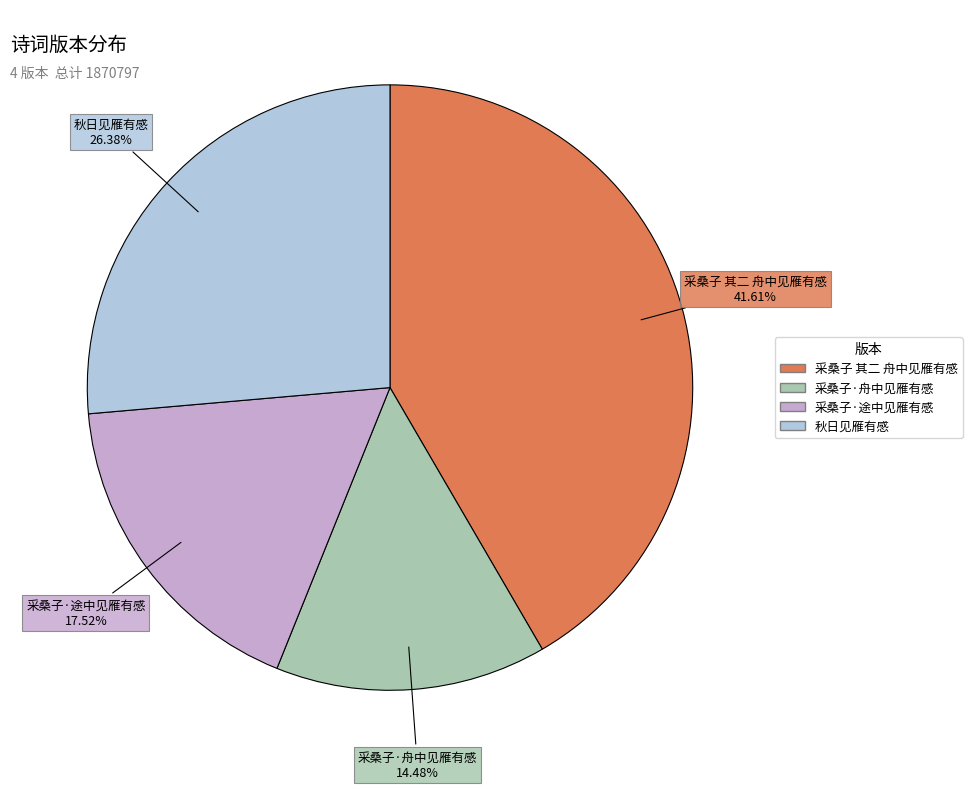

Does any single category account for the majority?

No